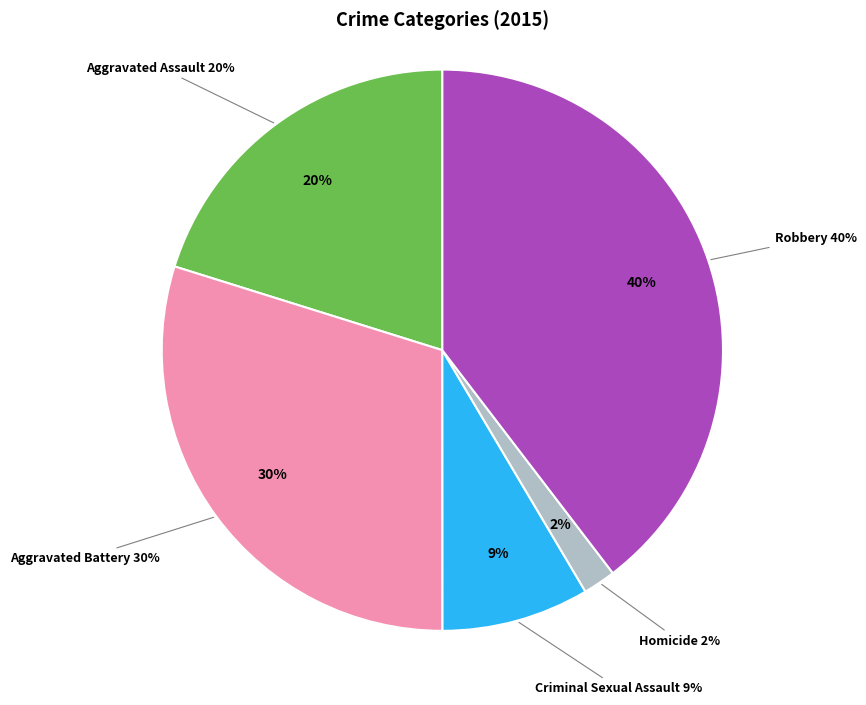

Which category has the biggest portion of the pie?

Robbery